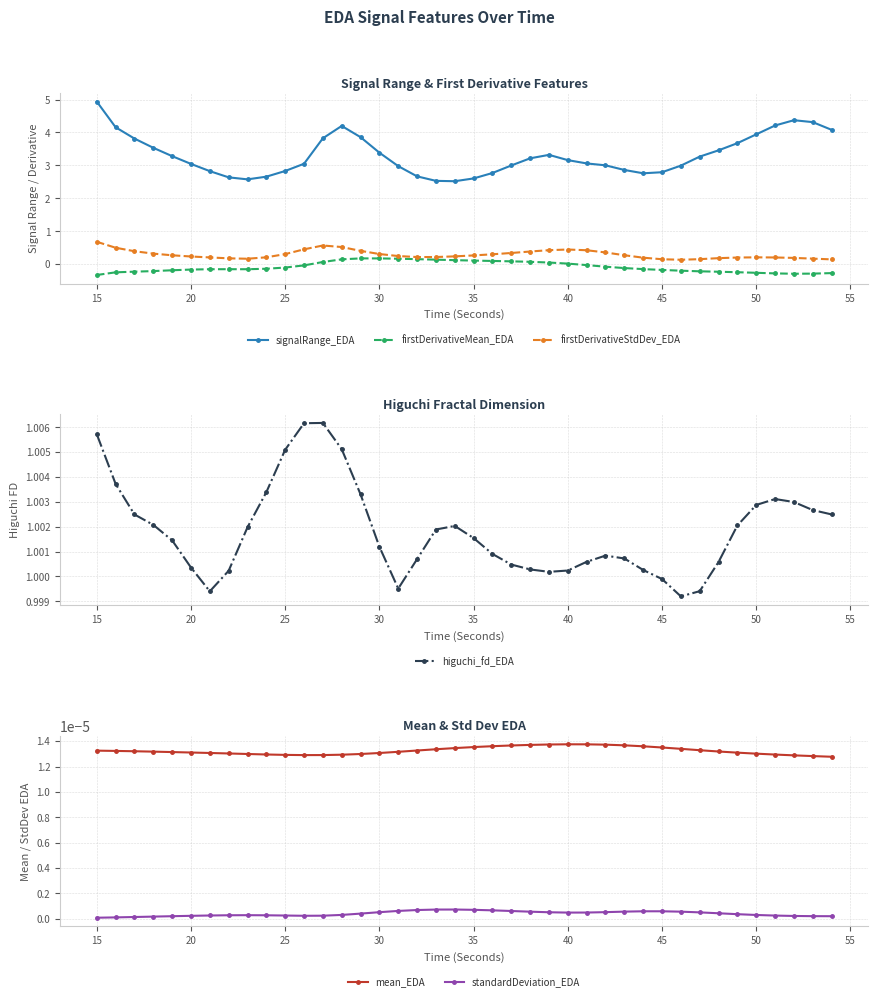

At which label does signalRange_EDA reach its peak?

15